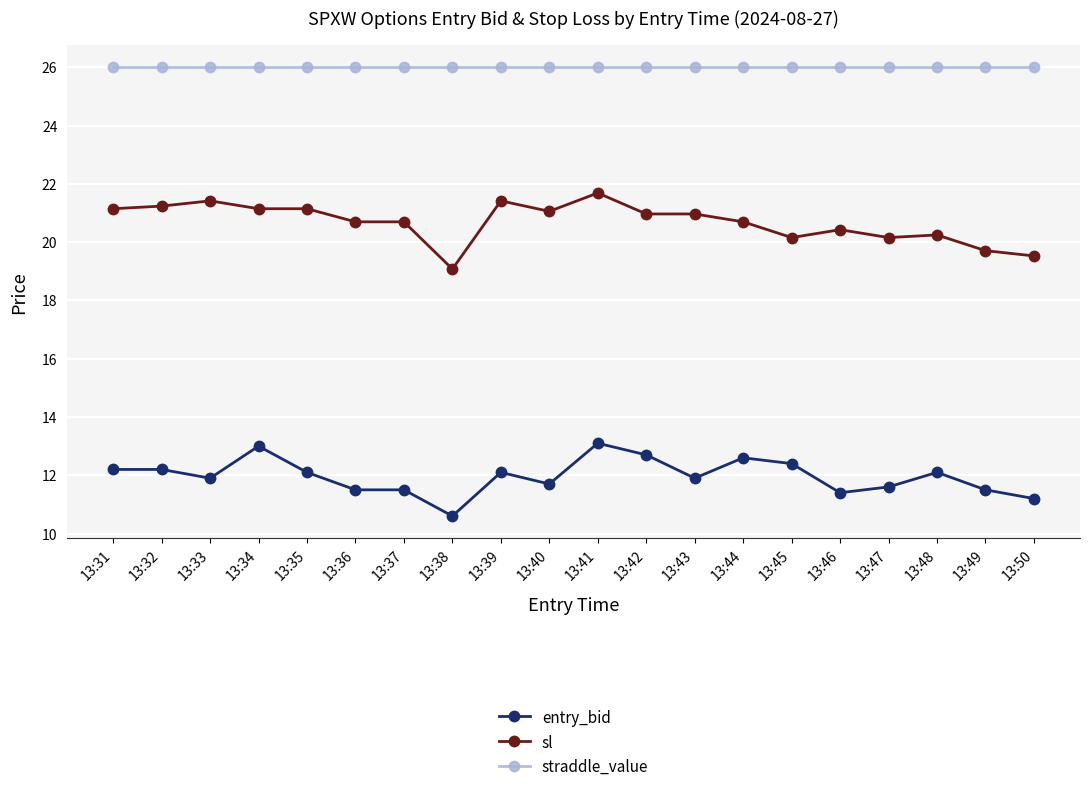

Count the number of categories in the chart.

20